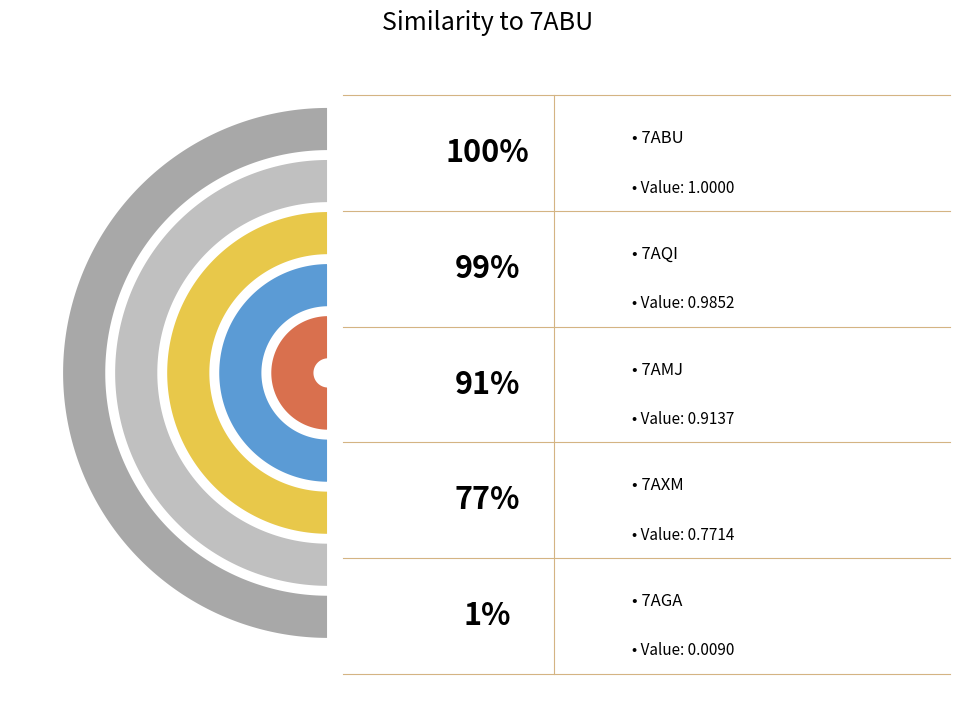

Is there a majority slice in this chart?

No